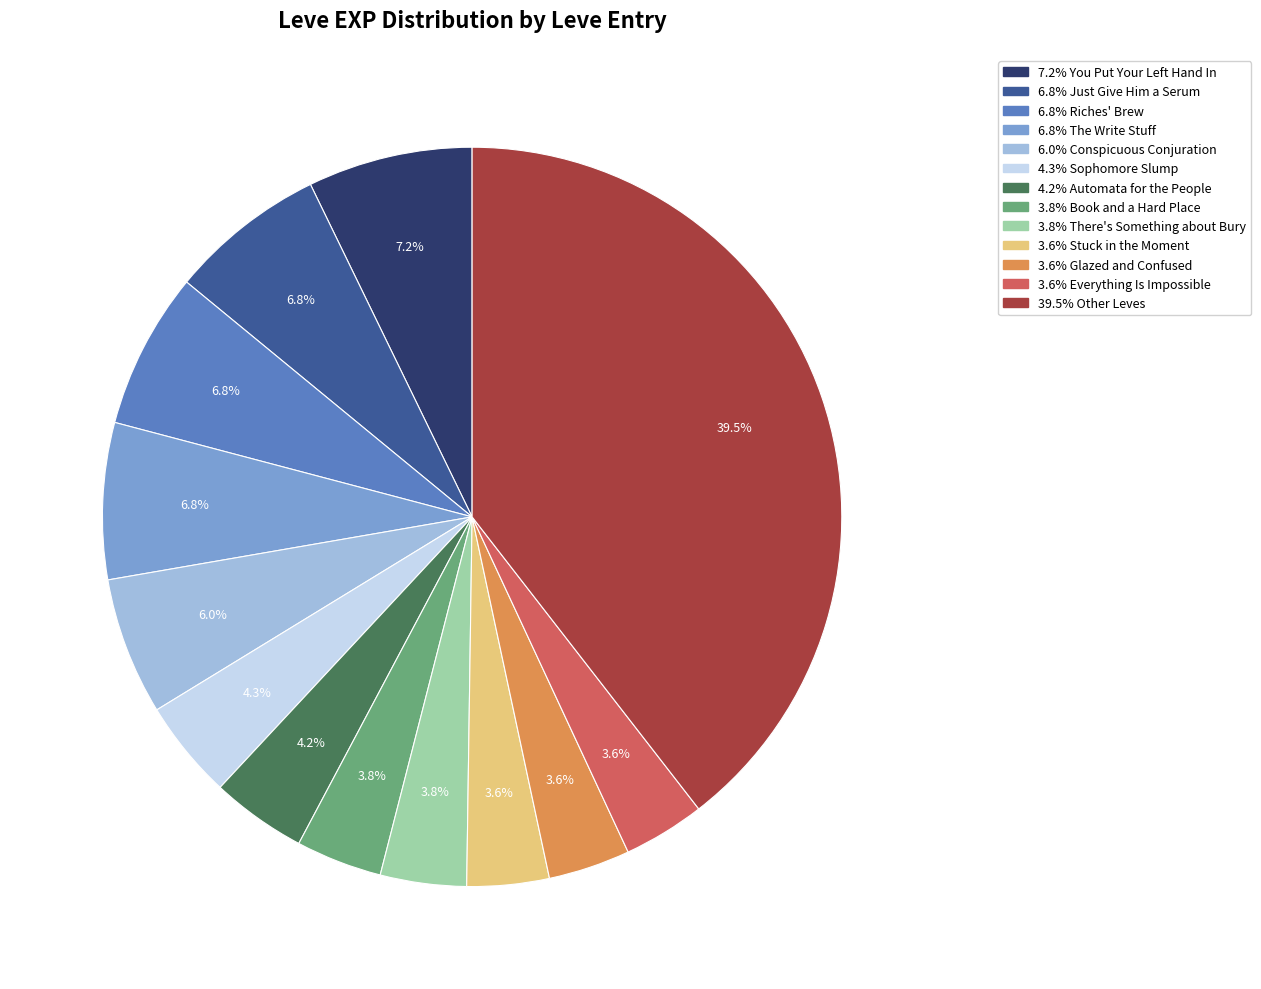

To the nearest percent, what is the average slice percentage?

8%